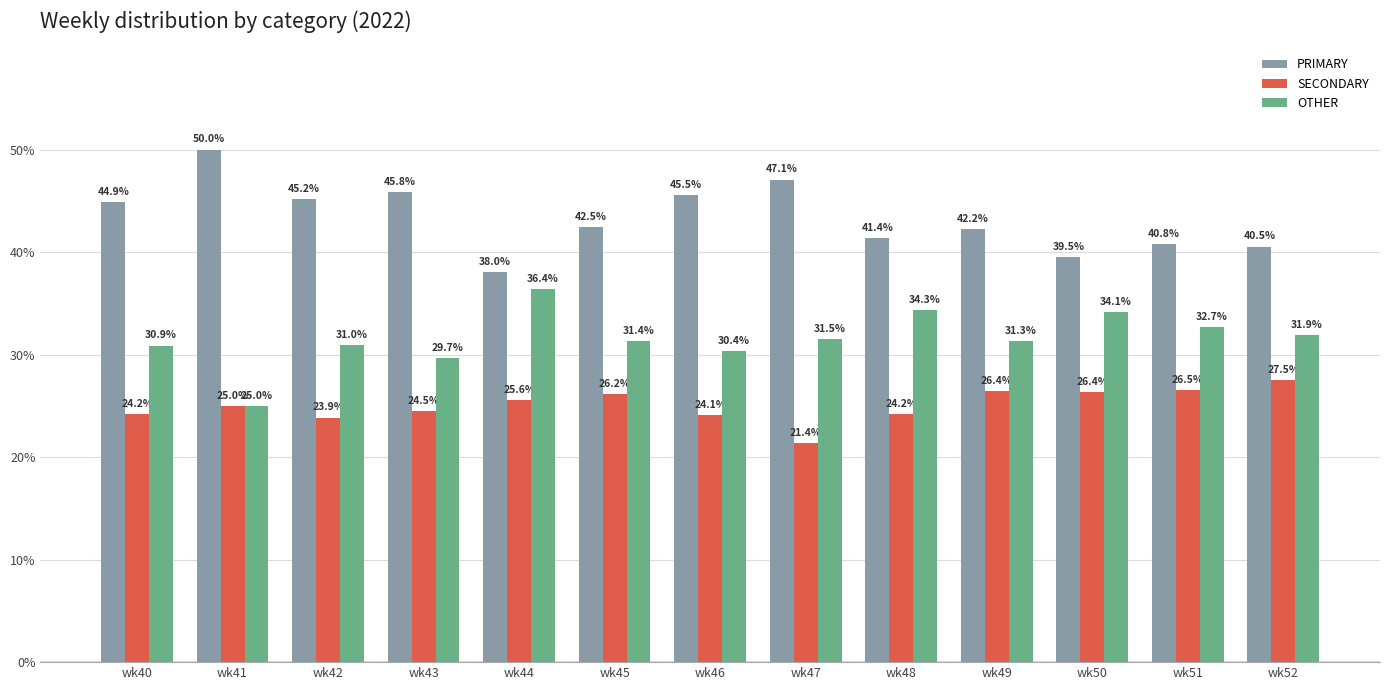

What are all the series names shown in the legend?

PRIMARY, SECONDARY, OTHER